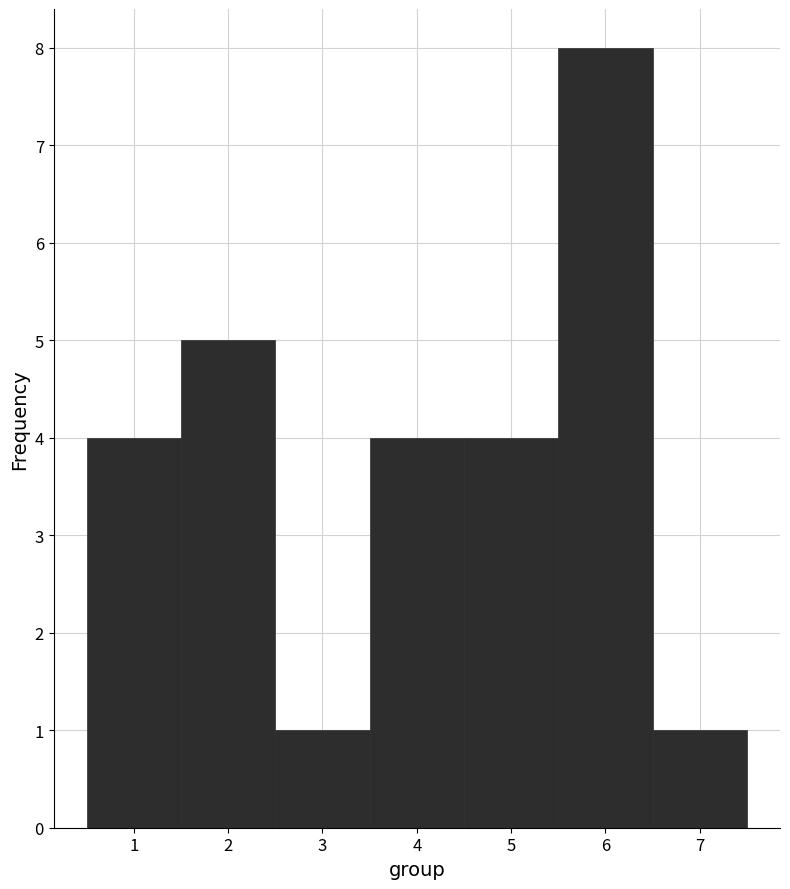

Over which range of the x-axis is the bar tallest?

5.5 to 6.5